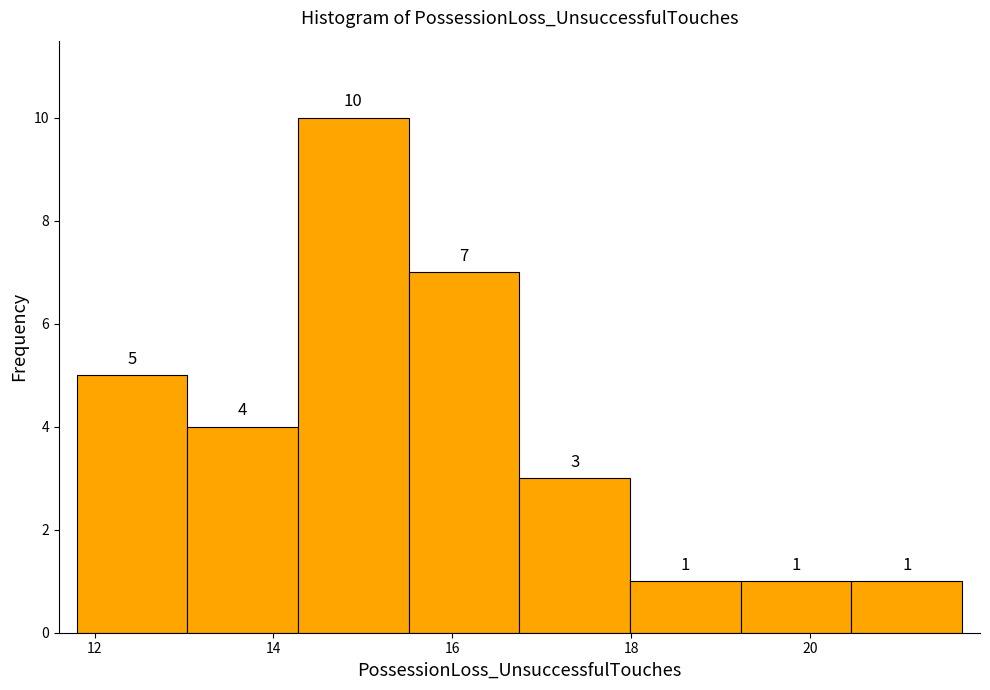

How tall is the bar that spans 20.4 to 21.8 on the x-axis? The bar edges are not printed on the chart, so give them approximately, as read against the axis.

1